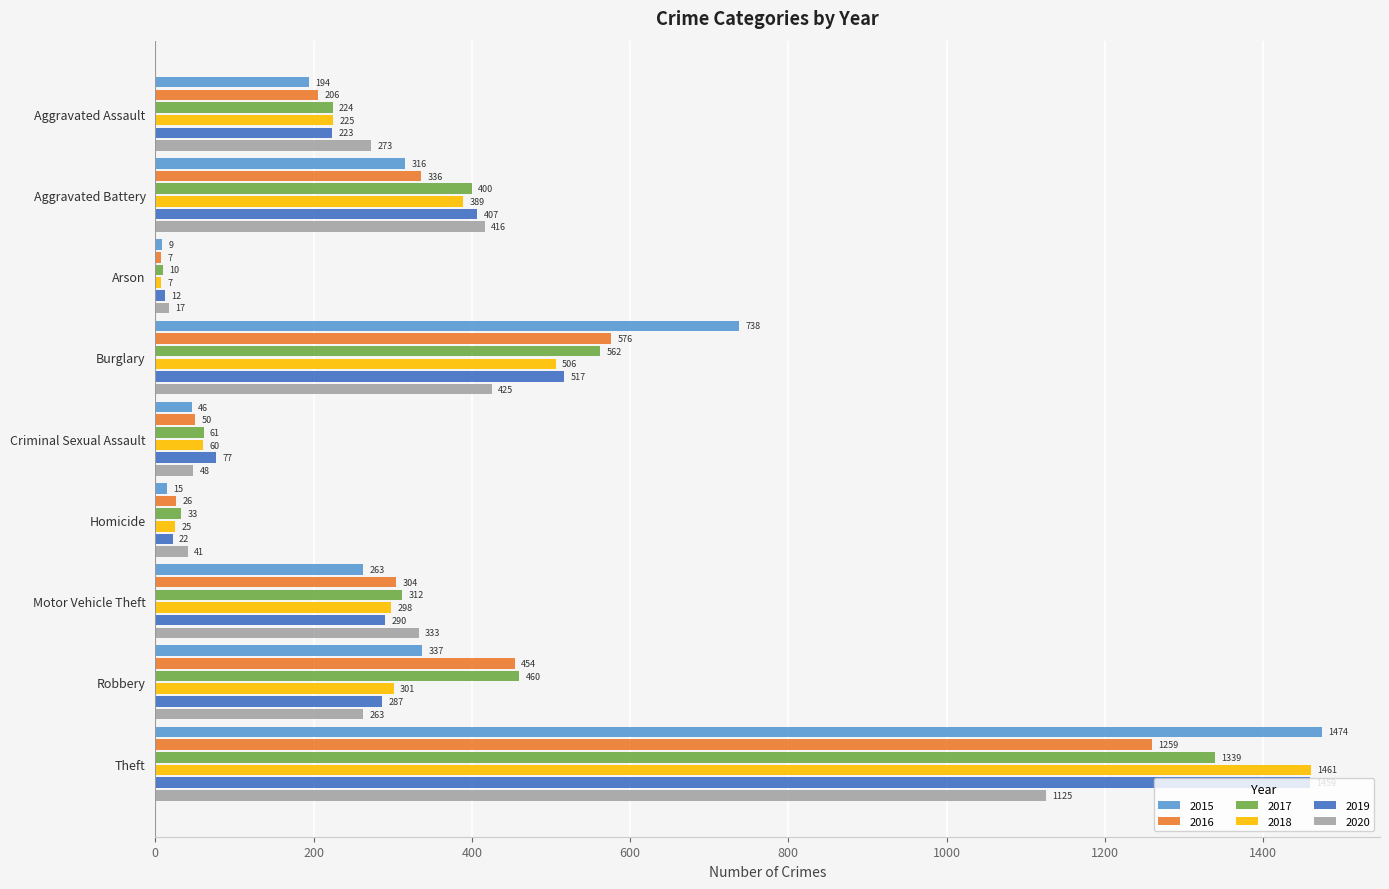

How many data points does each series have?

9